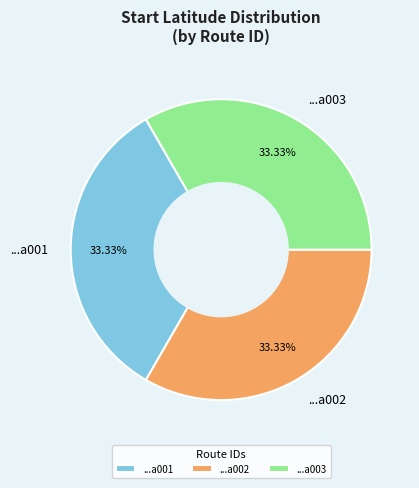

What is the ratio of the value at ...a003 to the value at ...a002?

1.0